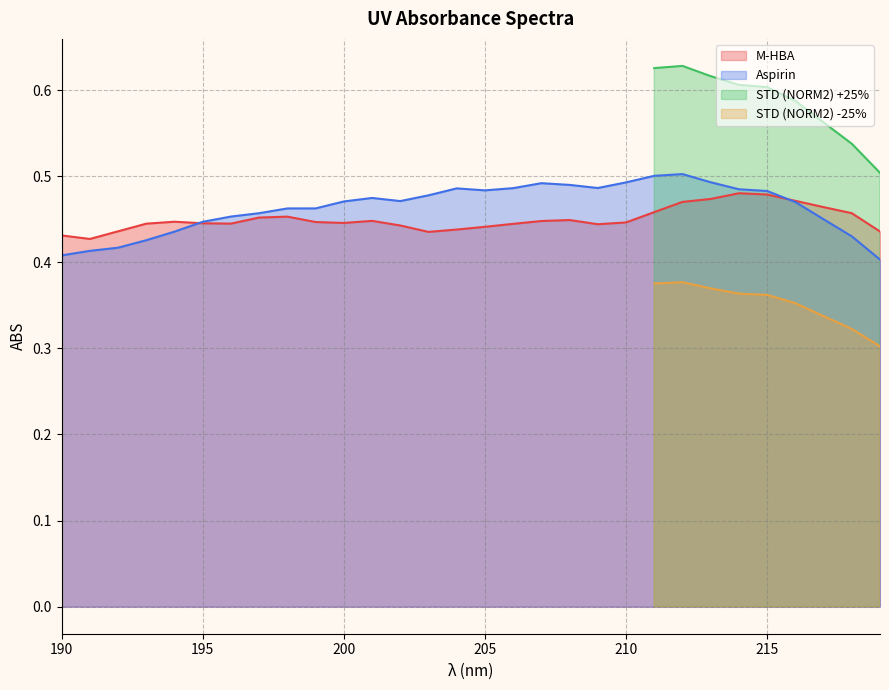

What is the difference between the second highest and minimum values in the M-HBA series?

0.1